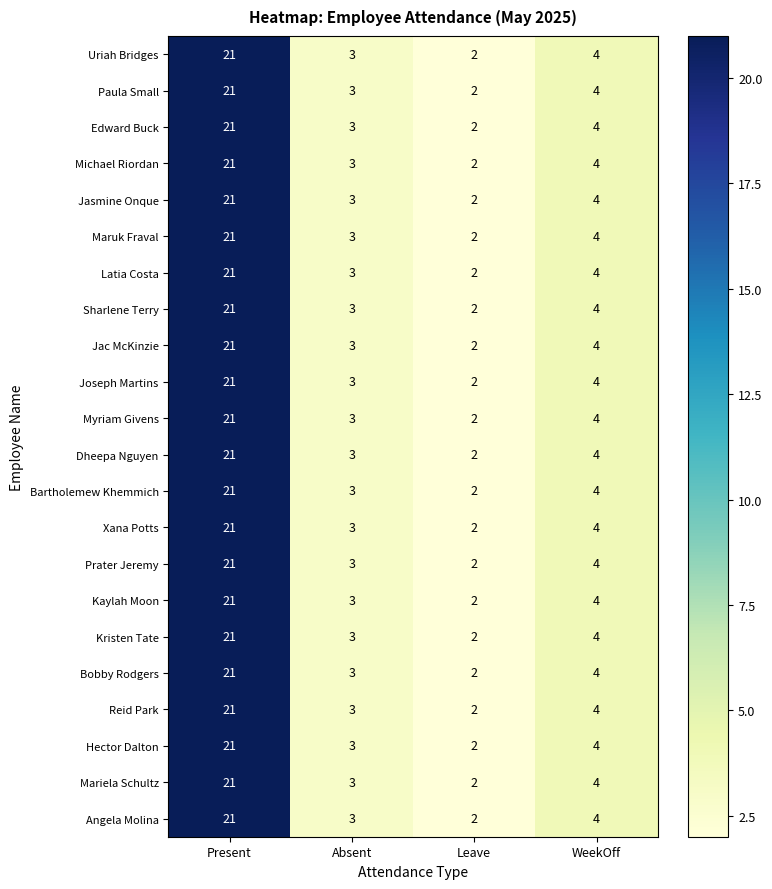

Which category has the lowest value across all series?

Leave